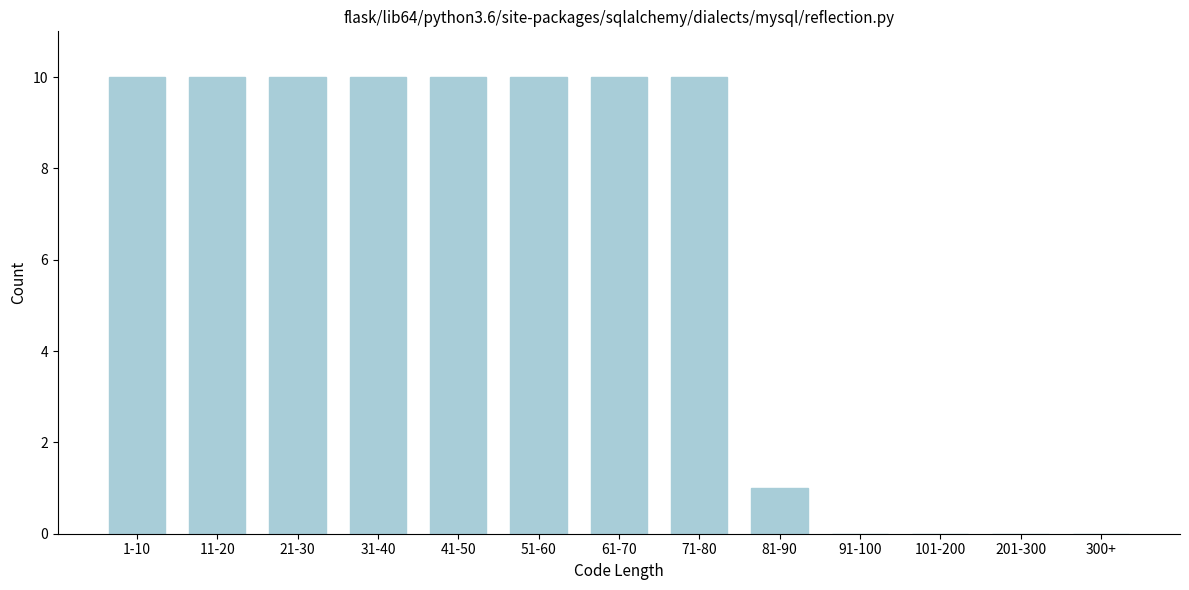

Reading left to right, extract all data points from this chart.

1-10=10	11-20=10	21-30=10	31-40=10	41-50=10	51-60=10	61-70=10	71-80=10	81-90=1	91-100=0	101-200=0	201-300=0	300+=0